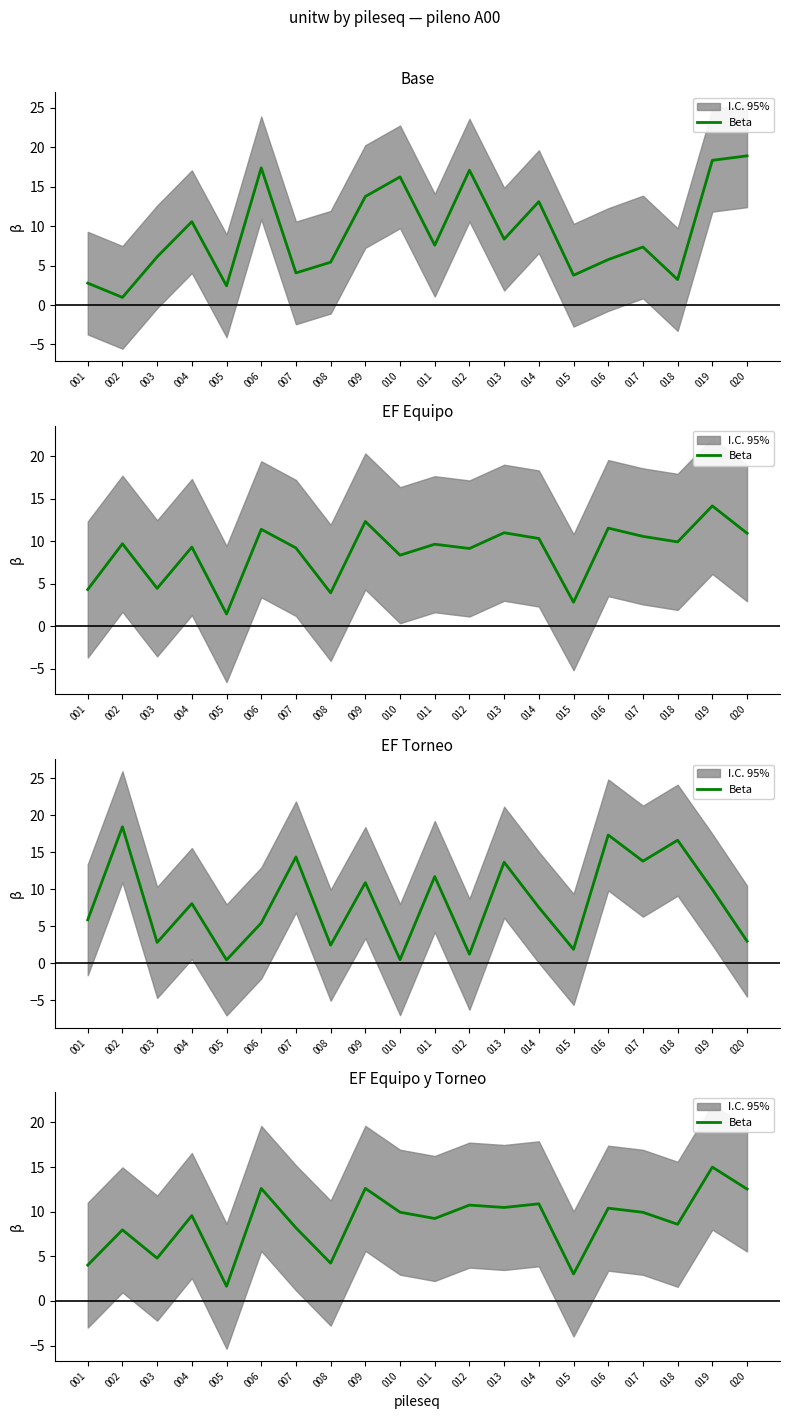

How many data points are less than 9?

8